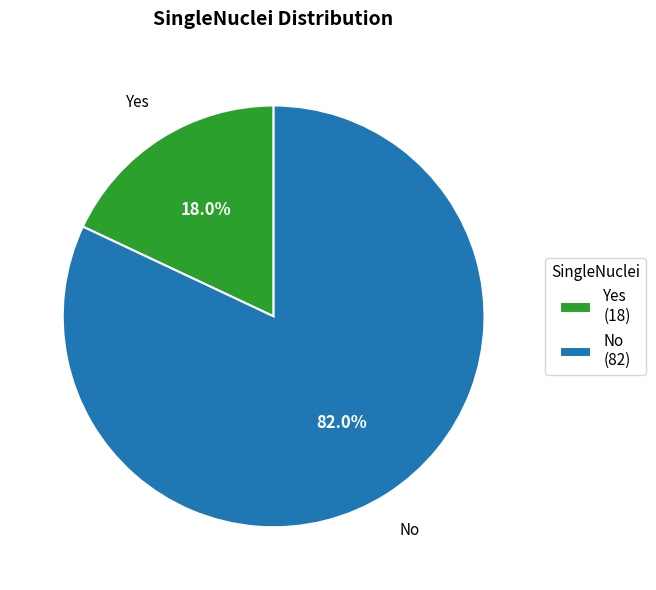

The No slice represents 72% of the pie. True or false?

False